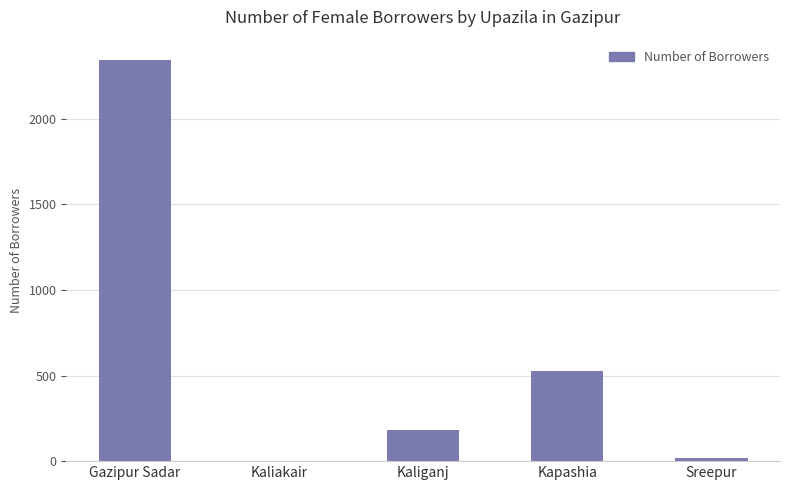

The chart shows a value of 180 at Kaliganj. True or false?

True